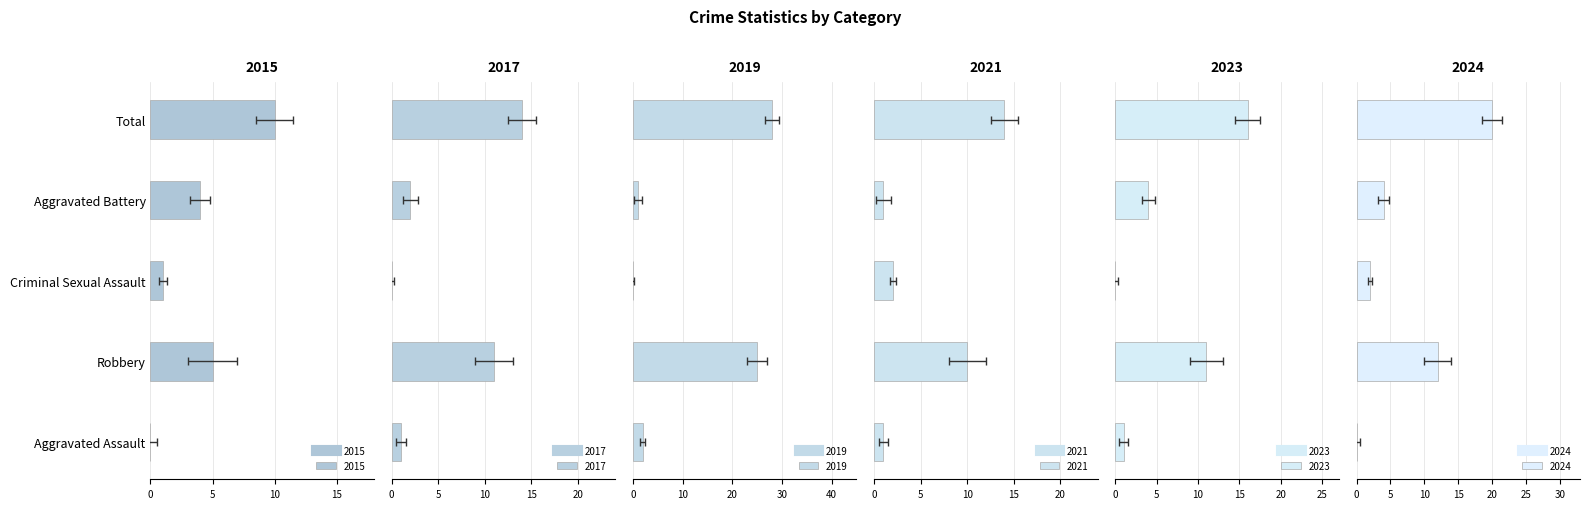

At which category is the sum across all series the highest?

Total